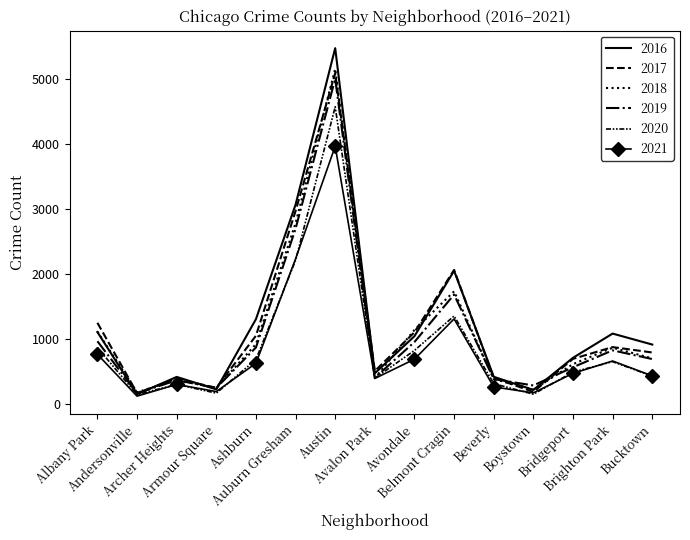

What is the label of the 13th point from the left?

Bridgeport